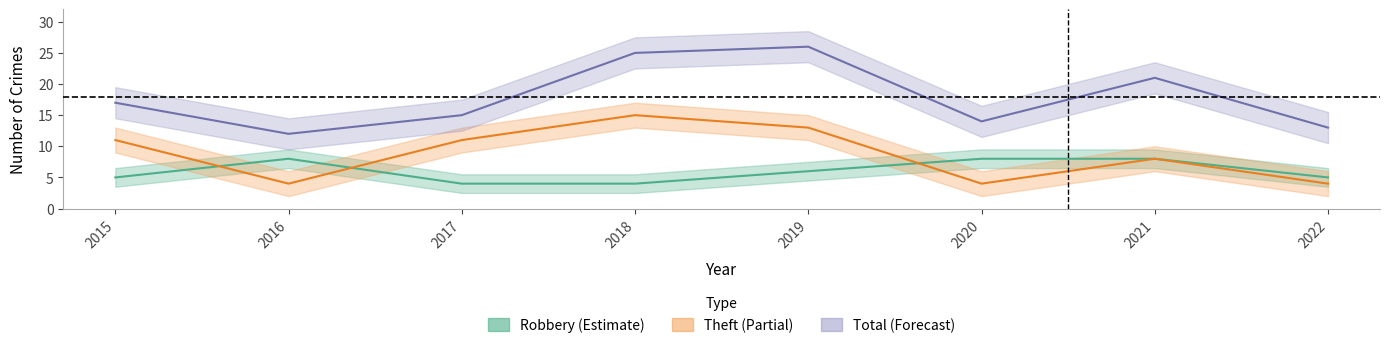

What is the difference between the highest and lowest values at 2015?

12